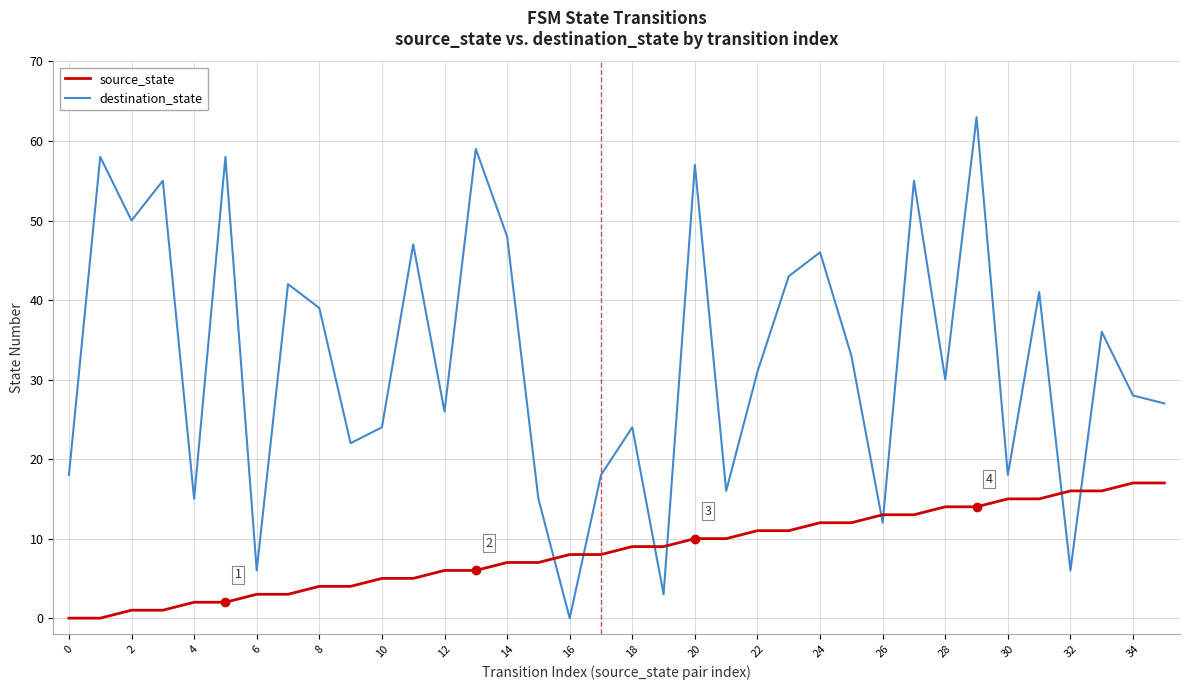

Which series has the widest spread of values?

destination_state